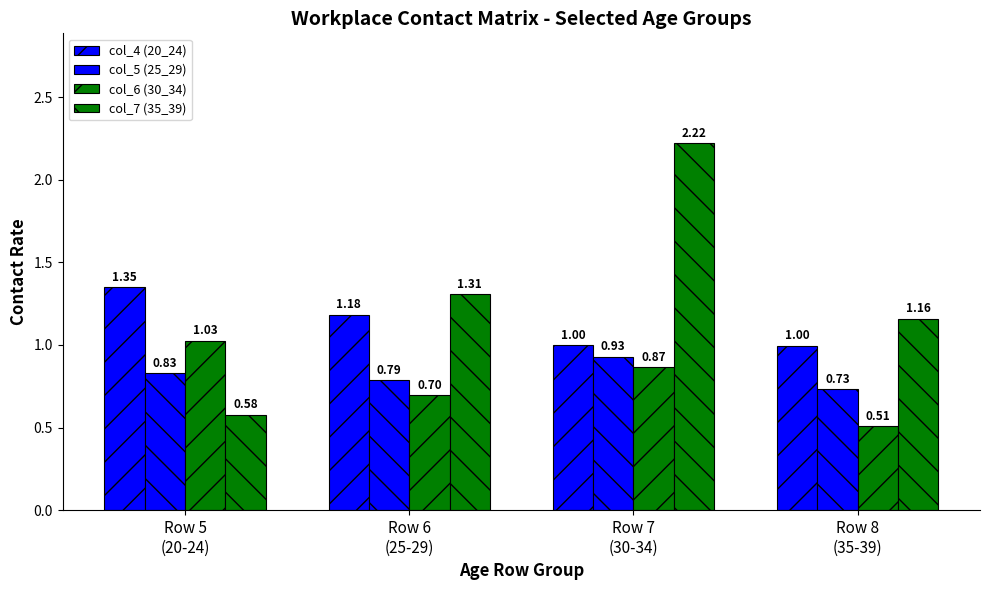

How many data points in col_4 (20_24) are less than 1?

1